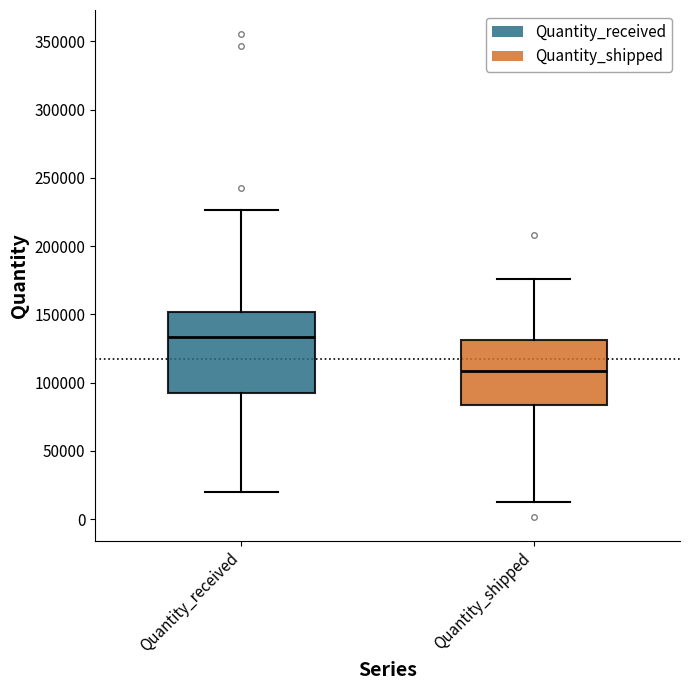

Reading left to right, transcribe this box plot: for each box, give where its median line is, the range the box spans, and where its two whiskers end, as read against the y-axis. The values are not printed on the chart, so give them approximately, as read against the axis.

Quantity_received: median 135000, box 95000 to 150000, whiskers 20000 to 225000
Quantity_shipped: median 110000, box 85000 to 130000, whiskers 10000 to 175000